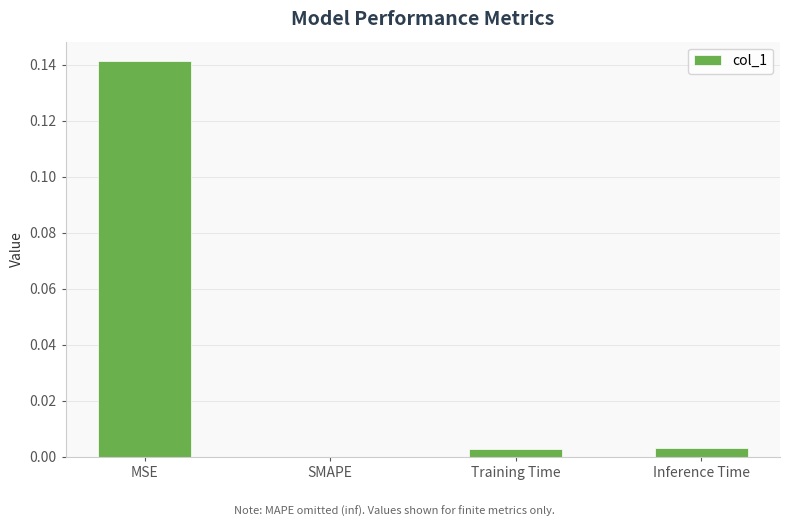

Between MSE and SMAPE, which is larger?

MSE